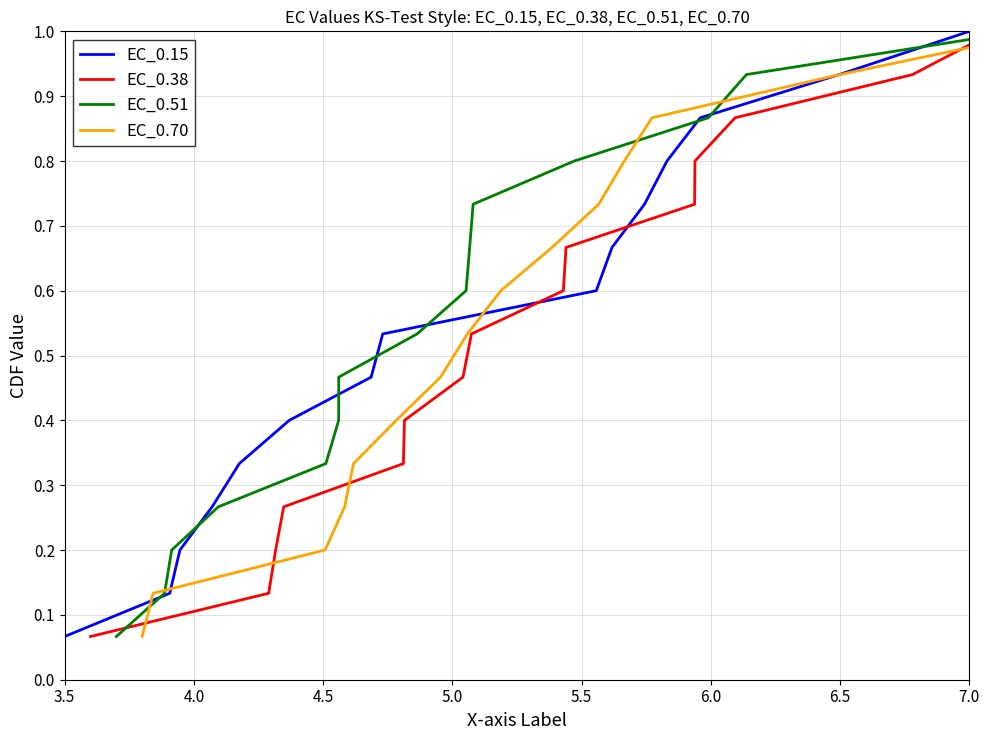

What are all the series names shown in the legend?

EC_0.15, EC_0.38, EC_0.51, EC_0.70